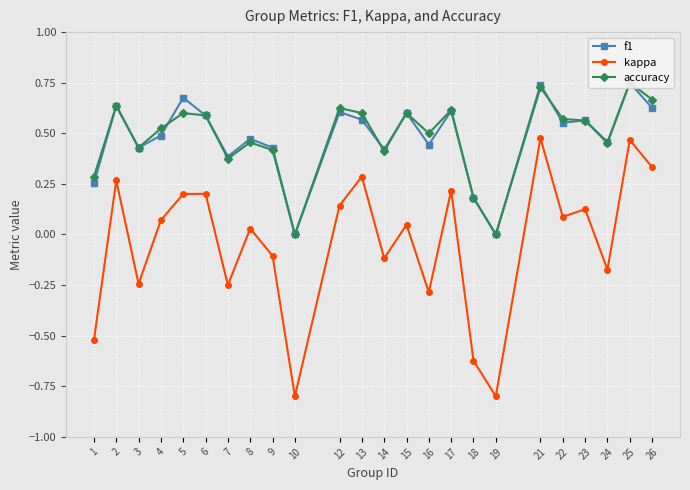

What is the approximate value of accuracy at 14?

0.4